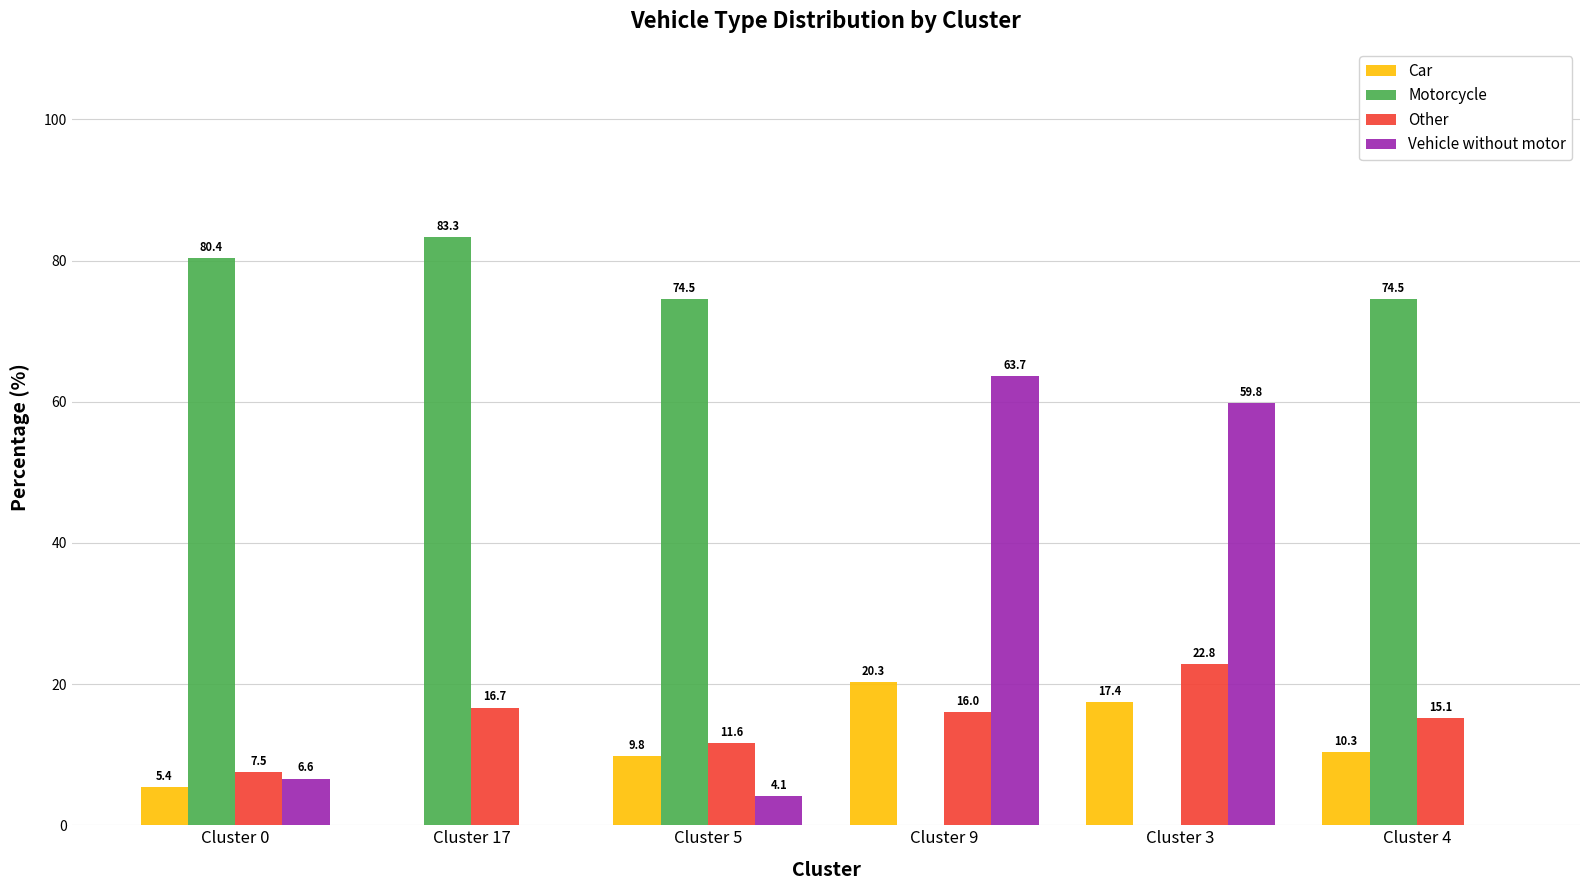

At which label does Vehicle without motor reach its peak?

Cluster 9